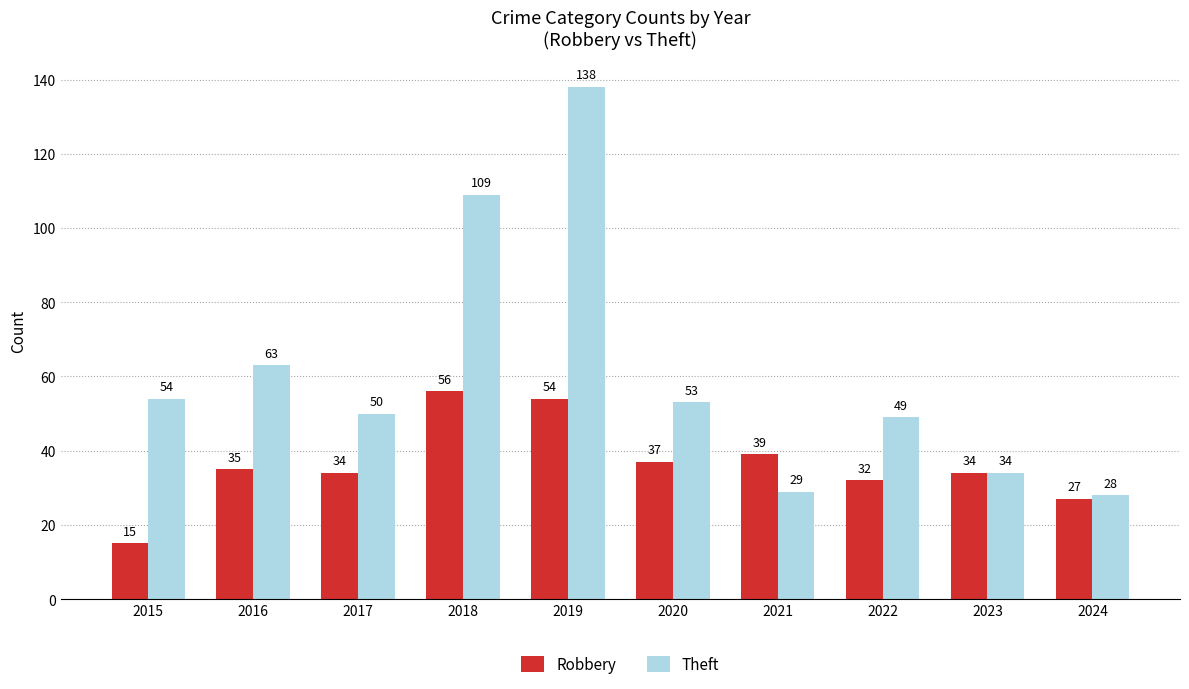

List the series in order of their peak value, highest first.

Theft, Robbery